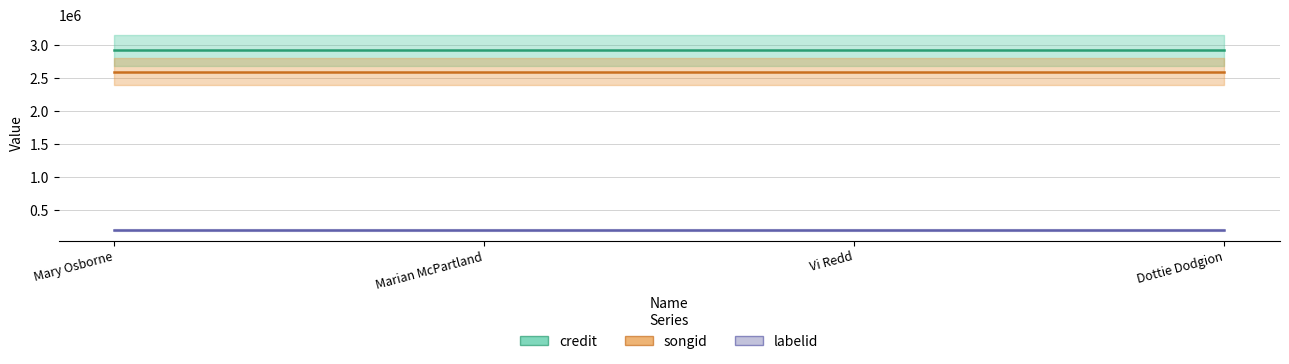

Which series has the widest spread of values?

credit